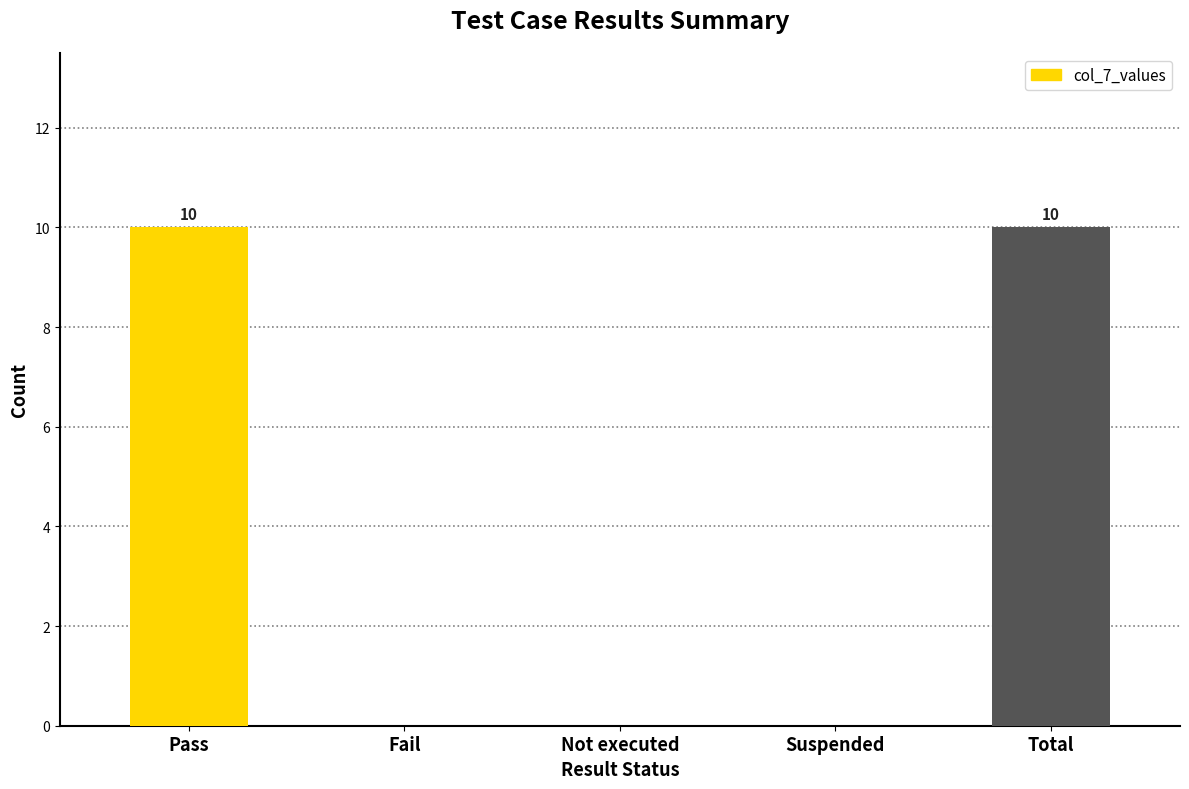

Are the bars horizontal?

No